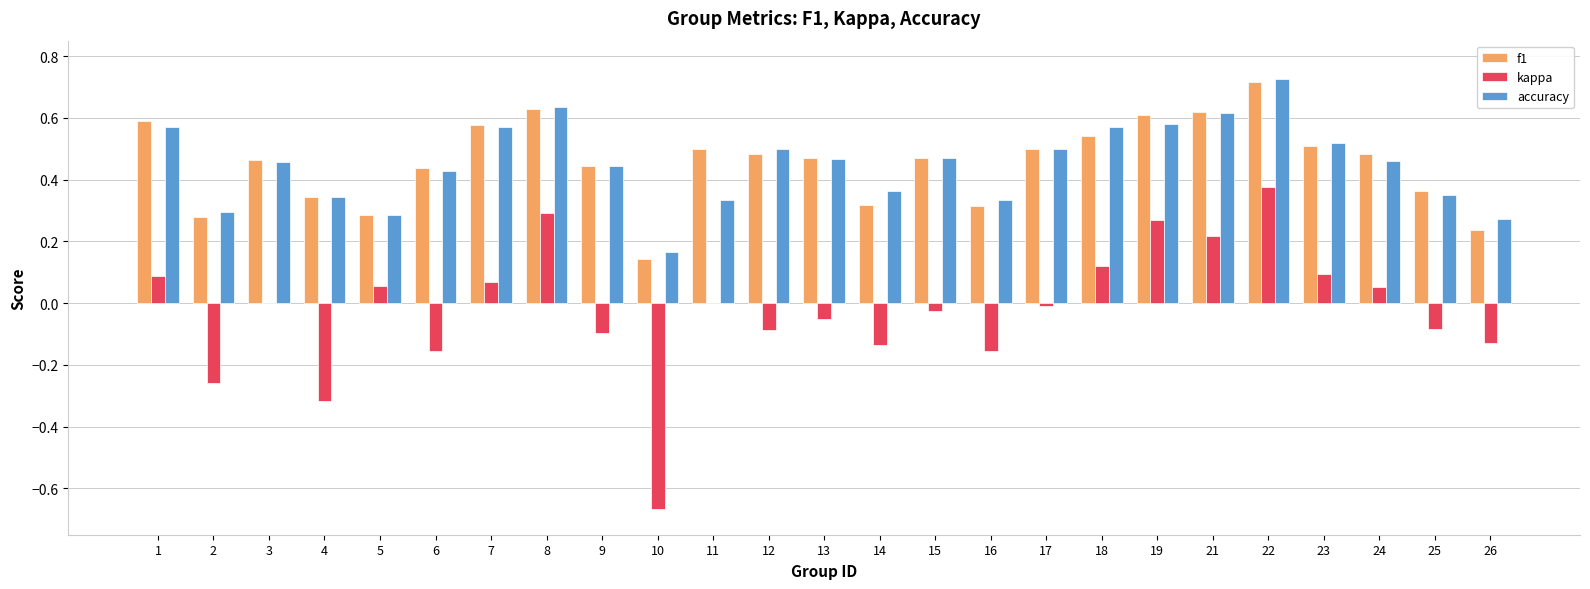

Is the value of kappa at 6 greater than the value of f1 at 2?

No